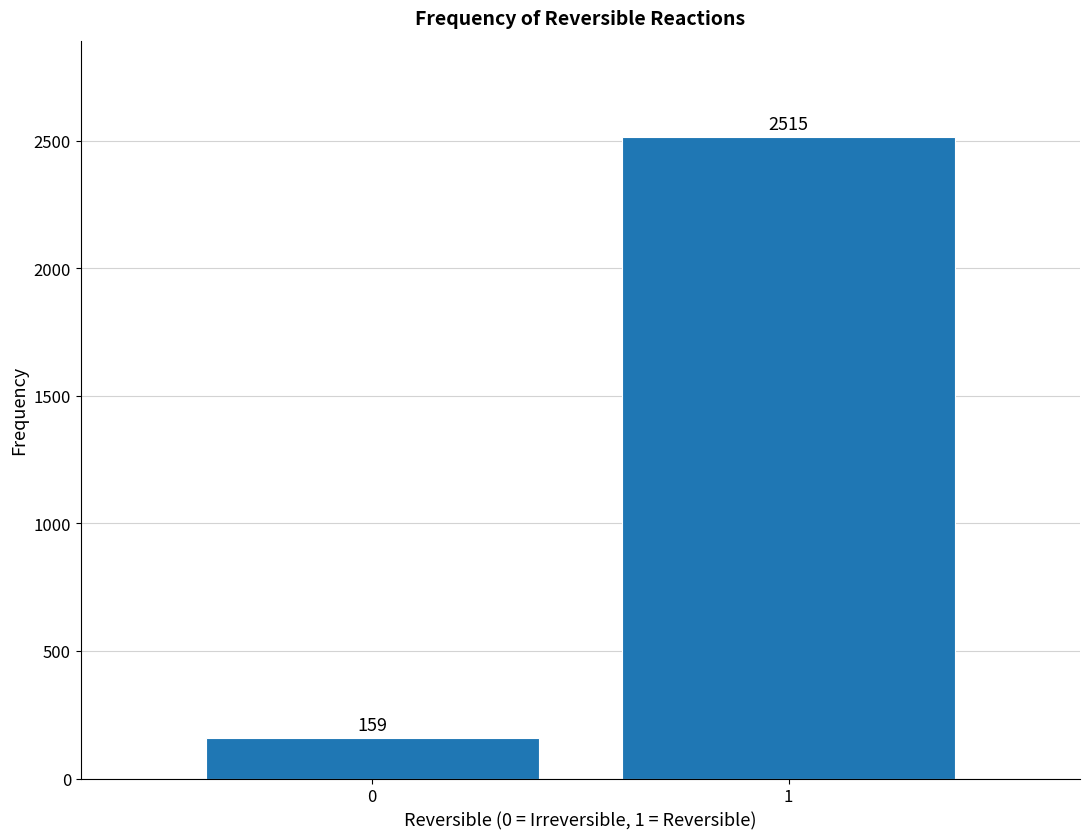

Reading right to left, what are all the values shown in this chart?

1=2515	0=159